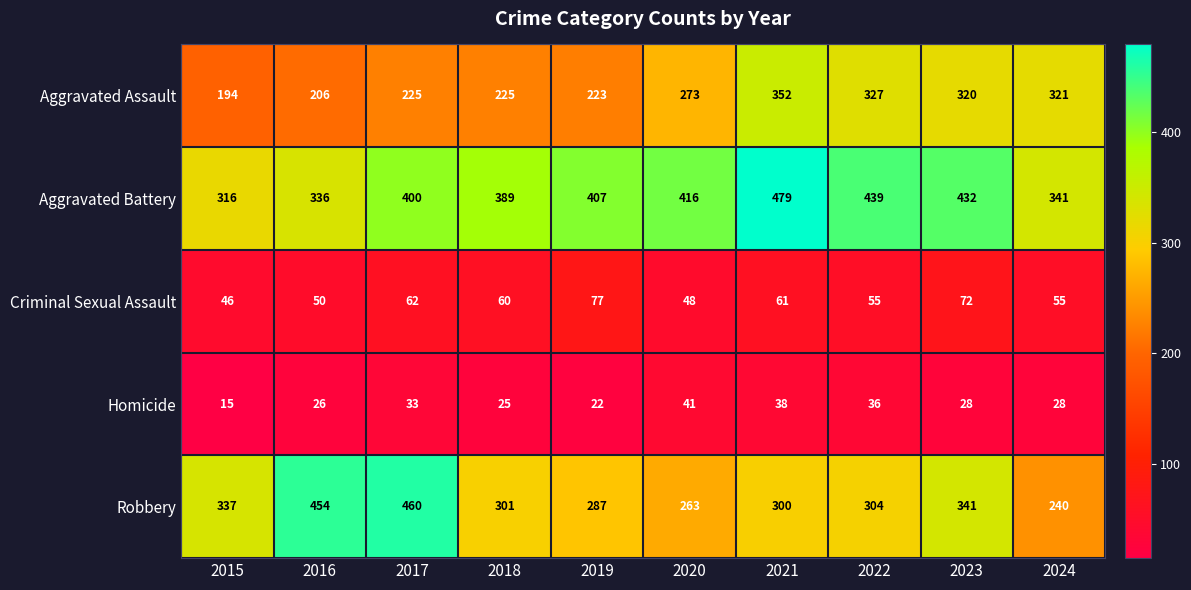

How many values in the Robbery series are below 304?

5